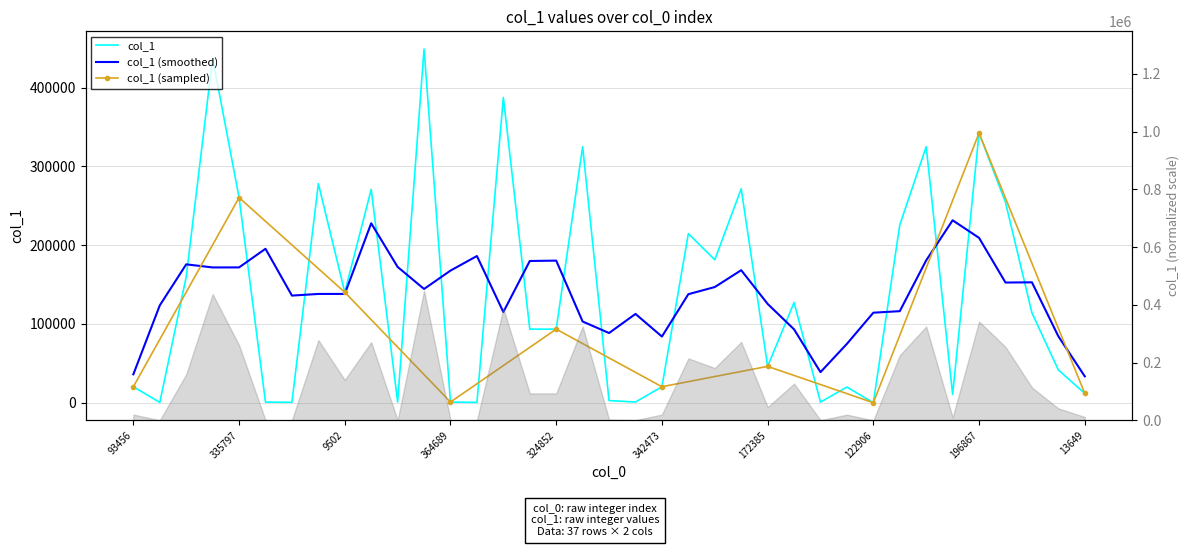

Does the chart have visible grid lines?

Yes